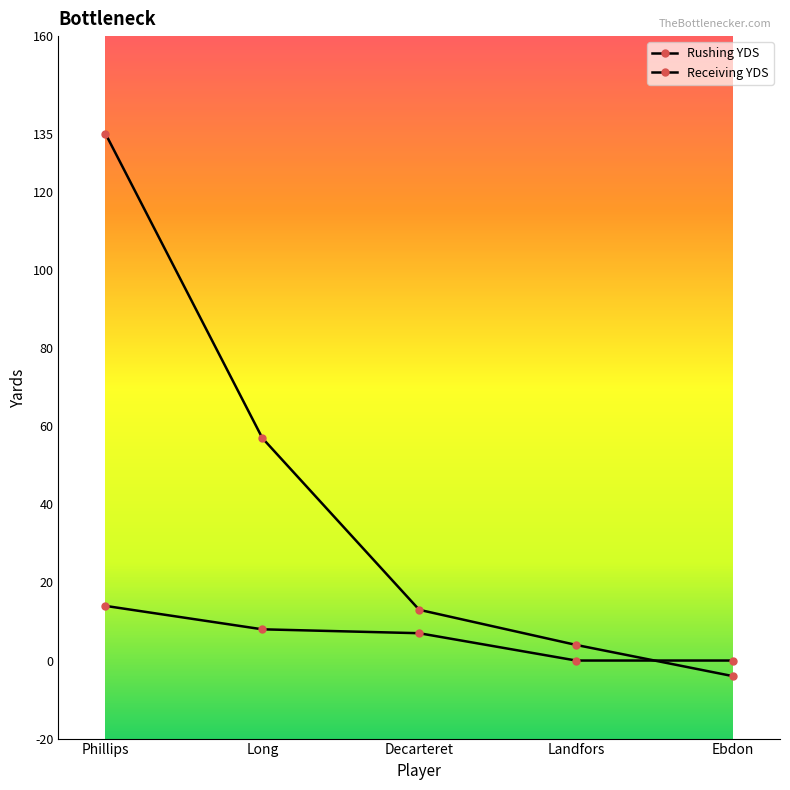

True or false: Rushing YDS has more than 2 interior local peaks.

False